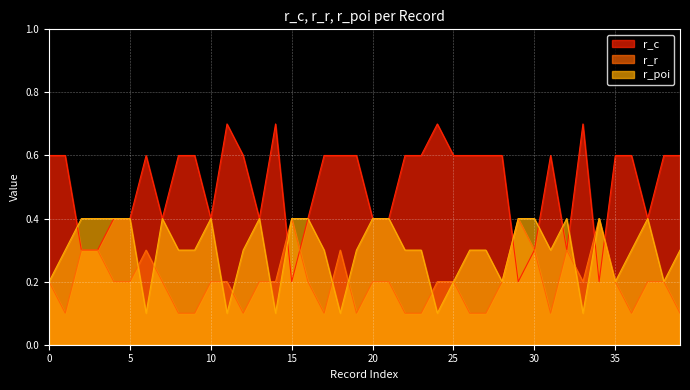

What is the minimum value shown in the chart?

0.1